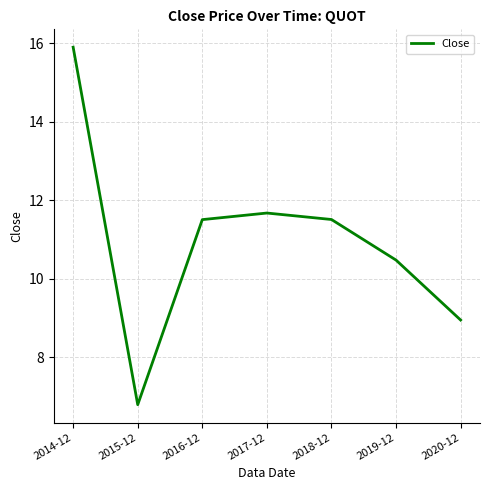

Reading left to right, extract all data points from this chart.

15.9	6.8	11.5	11.7	11.5	10.5	8.9